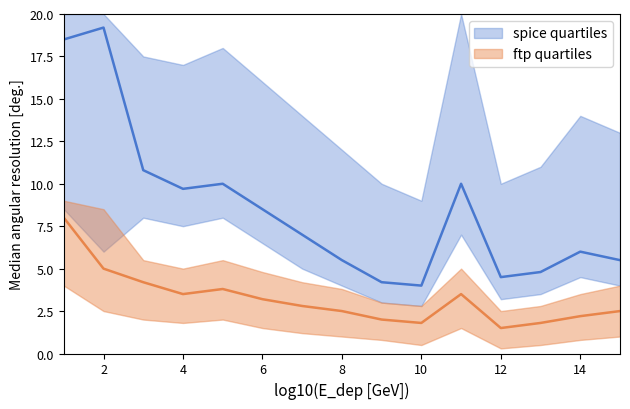

How many data points in spice median are less than 7?

7